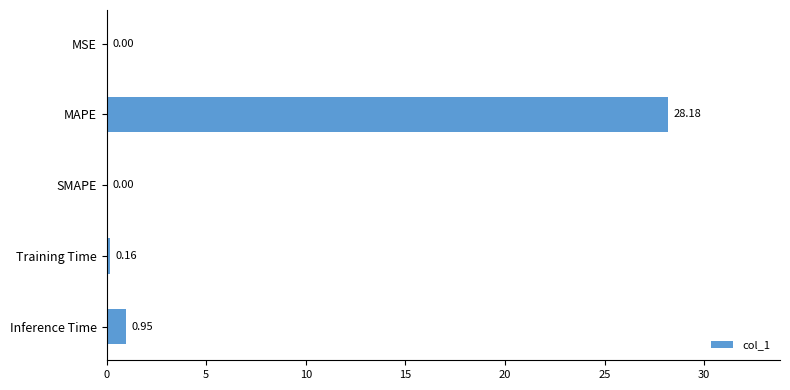

Where is the data nearest to the value 14?

Inference Time